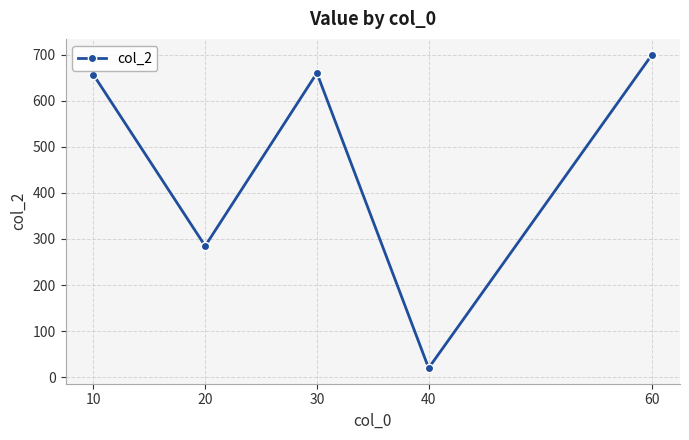

At which label does the data first exceed 656?

10